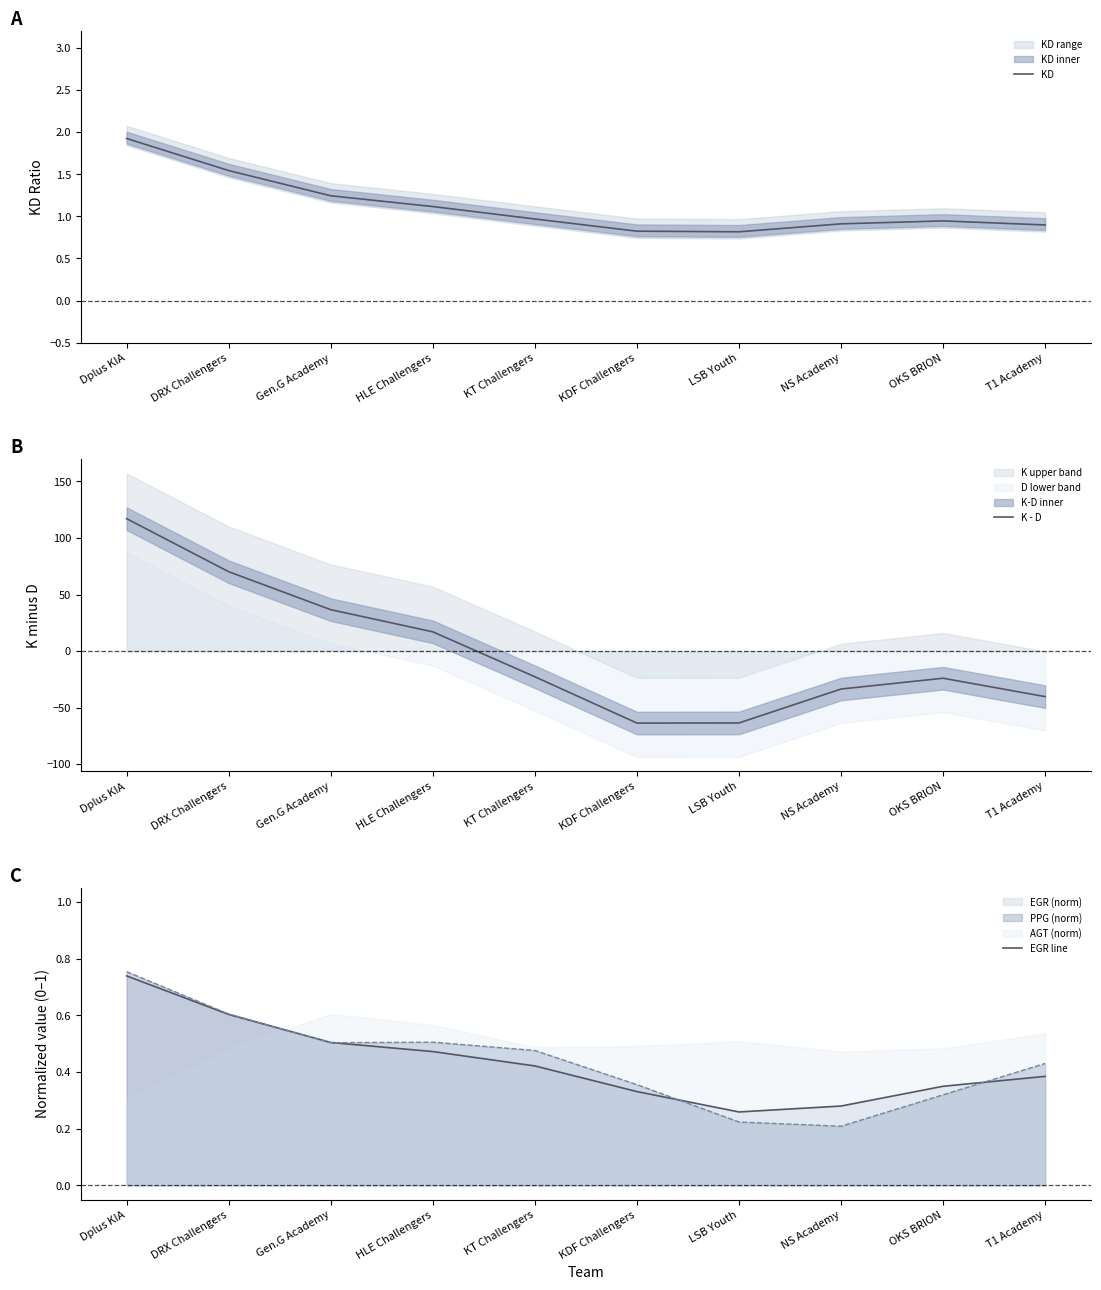

Which has a higher value, KDF Challengers or Dplus KIA?

Dplus KIA